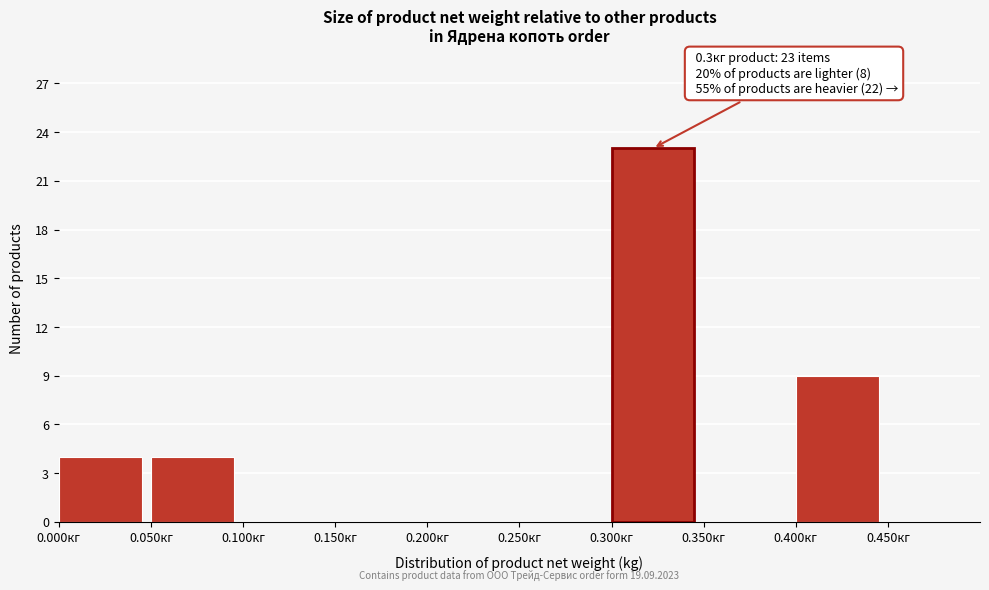

Over which range of the x-axis is the bar tallest?

0.30 to 0.35